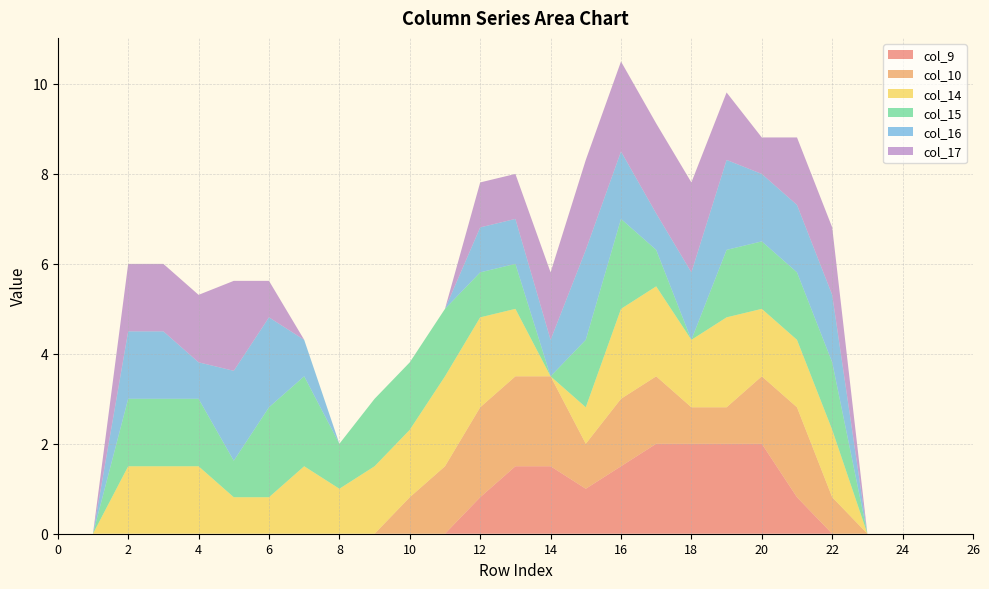

Reading left to right, what are all the values shown in this chart?

col_9: 0.0	0.0	0.0	0.0	0.0	0.0	0.0	0.0	0.0	0.0	0.0	0.0	0.8	1.5	1.5	1.0	1.5	2.0	2.0	2.0	2.0	0.8	0.0	0.0	0.0	0.0	0.0
col_10: 0.0	0.0	0.0	0.0	0.0	0.0	0.0	0.0	0.0	0.0	0.8	1.5	2.0	2.0	2.0	1.0	1.5	1.5	0.8	0.8	1.5	2.0	0.8	0.0	0.0	0.0	0.0
col_14: 0.0	0.0	1.5	1.5	1.5	0.8	0.8	1.5	1.0	1.5	1.5	2.0	2.0	1.5	0.0	0.8	2.0	2.0	1.5	2.0	1.5	1.5	1.5	0.0	0.0	0.0	0.0
col_15: 0.0	0.0	1.5	1.5	1.5	0.8	2.0	2.0	1.0	1.5	1.5	1.5	1.0	1.0	0.0	1.5	2.0	0.8	0.0	1.5	1.5	1.5	1.5	0.0	0.0	0.0	0.0
col_16: 0.0	0.0	1.5	1.5	0.8	2.0	2.0	0.8	0.0	0.0	0.0	0.0	1.0	1.0	0.8	2.0	1.5	0.8	1.5	2.0	1.5	1.5	1.5	0.0	0.0	0.0	0.0
col_17: 0.0	0.0	1.5	1.5	1.5	2.0	0.8	0.0	0.0	0.0	0.0	0.0	1.0	1.0	1.5	2.0	2.0	2.0	2.0	1.5	0.8	1.5	1.5	0.0	0.0	0.0	0.0